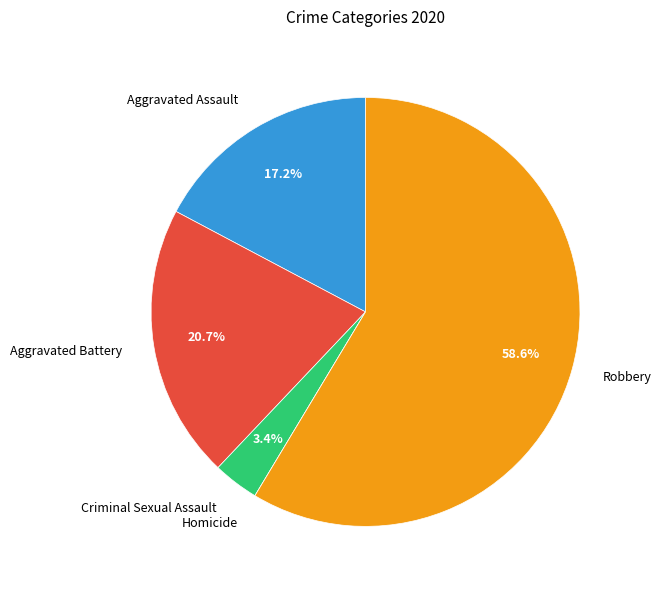

What percentage do Criminal Sexual Assault and Aggravated Battery together represent?

24.1%